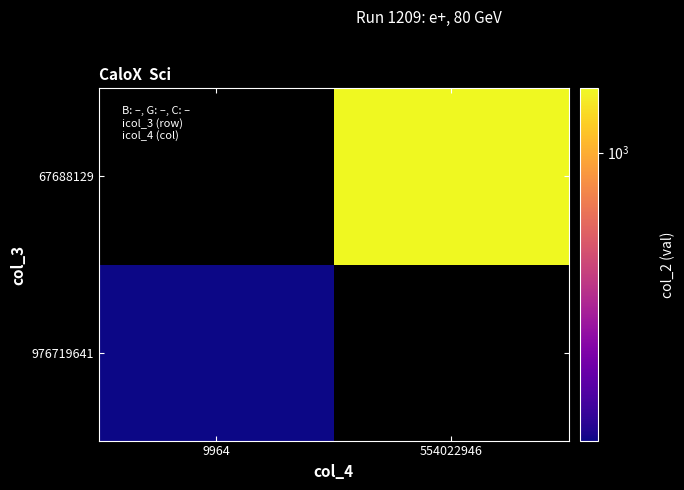

How many positive values does the 67688129 series have?

1